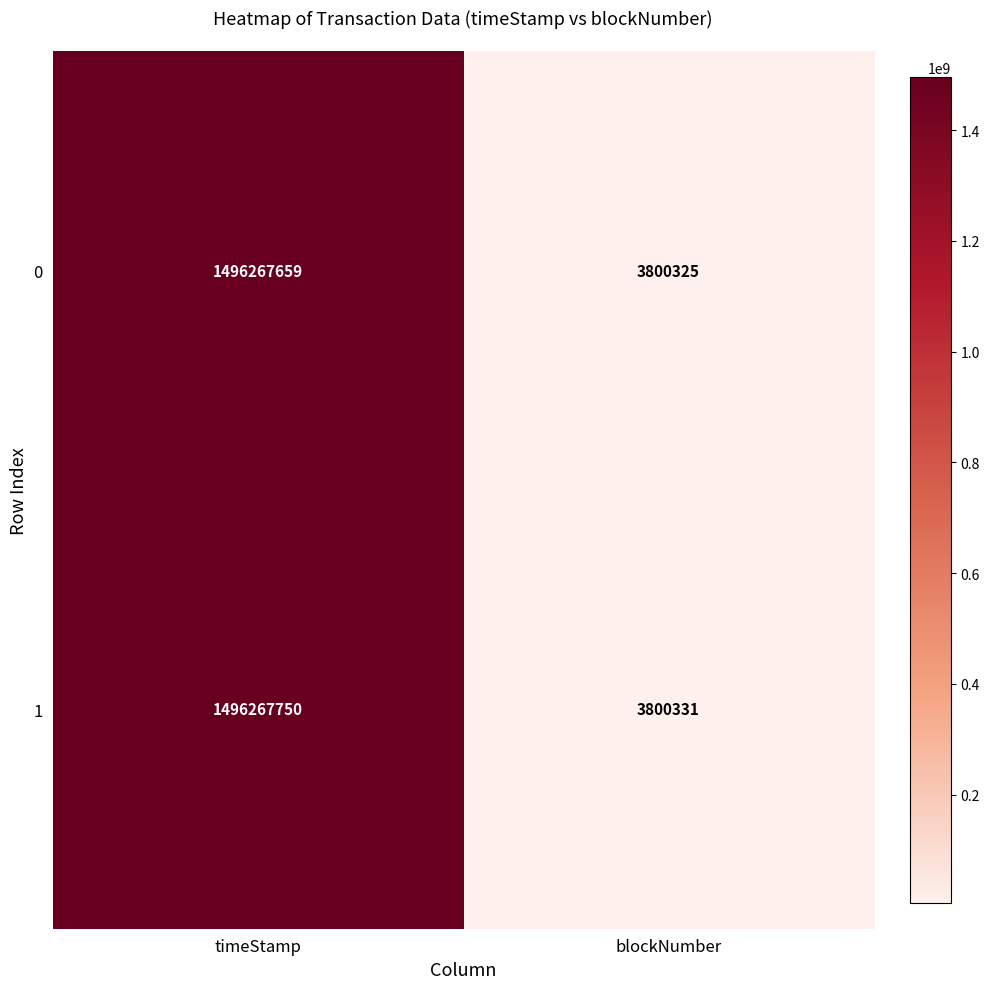

What is the greatest value displayed?

1496267750